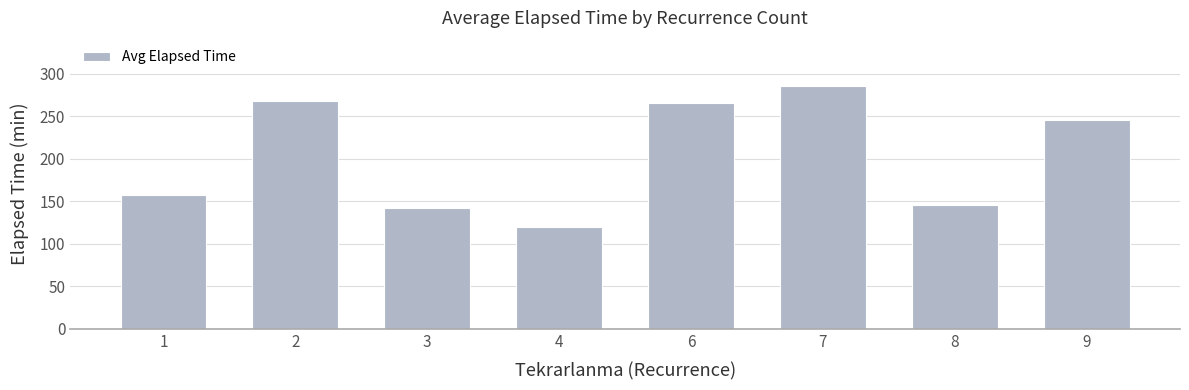

At which label is the value closest to 202?

9